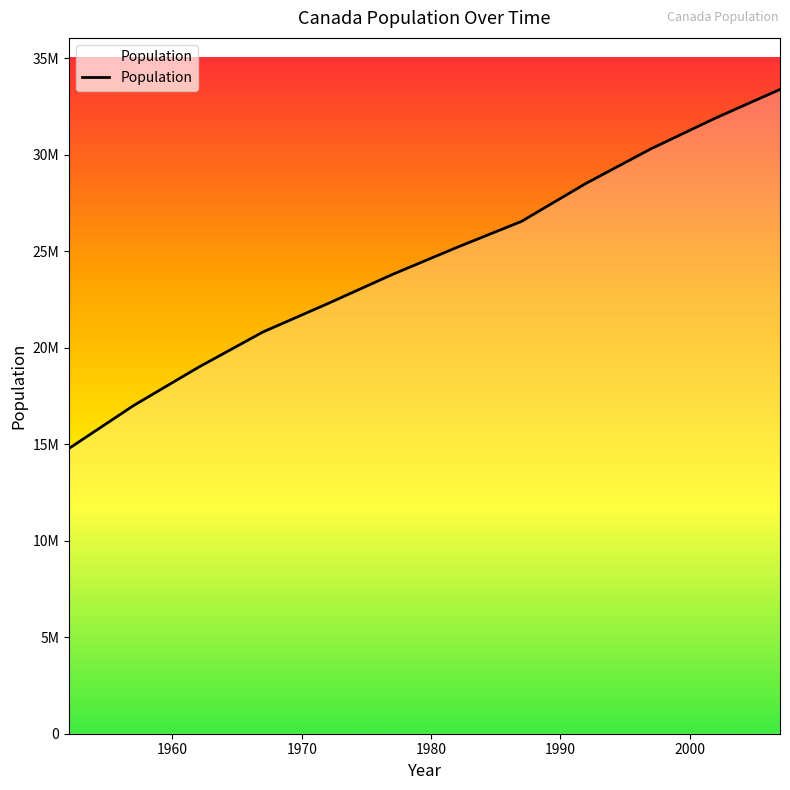

Does the chart display data point markers on the line(s)?

No